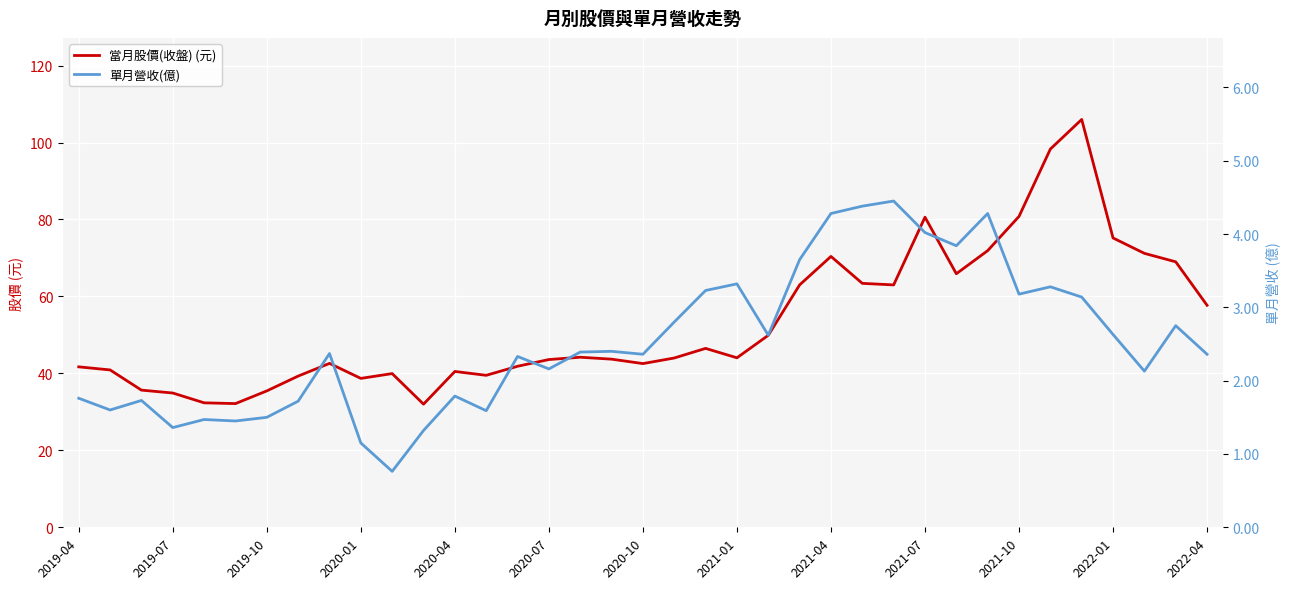

Which series has the largest total across all categories?

當月股價(收盤) (元)